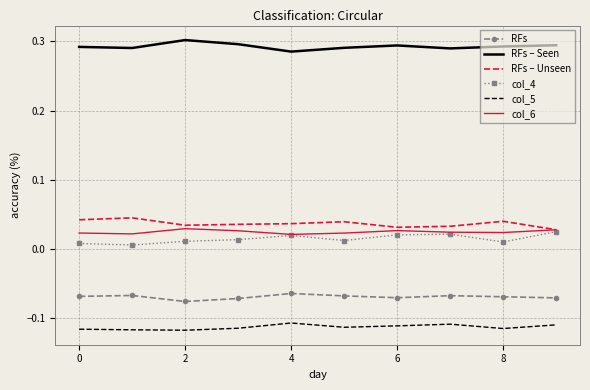

Which series has the largest total across all categories?

RFs – Seen